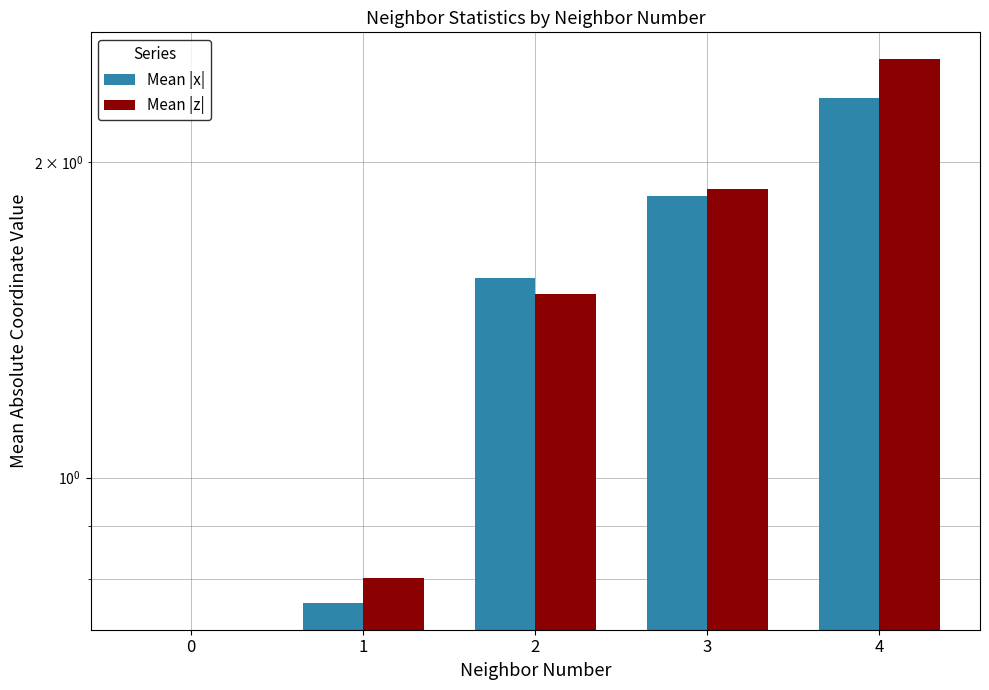

How many groups of bars are there?

5